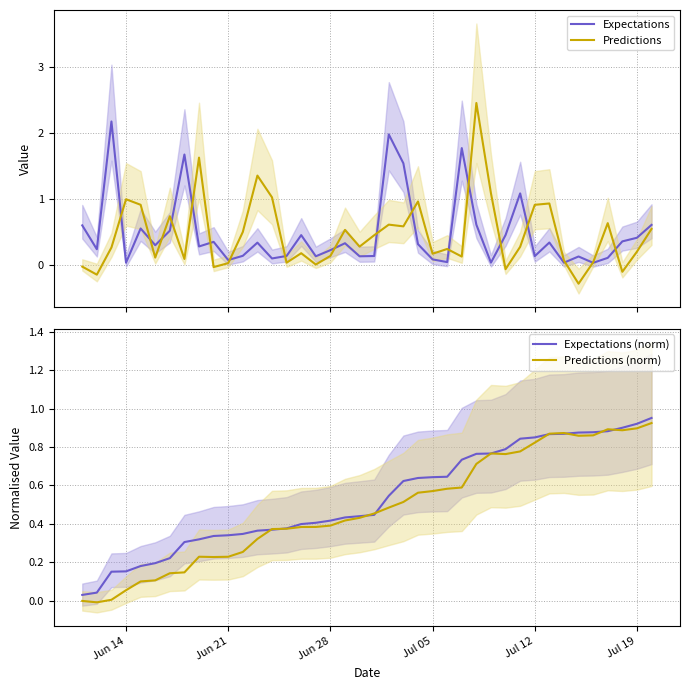

What is the highest value of the Predictions series?

2.5